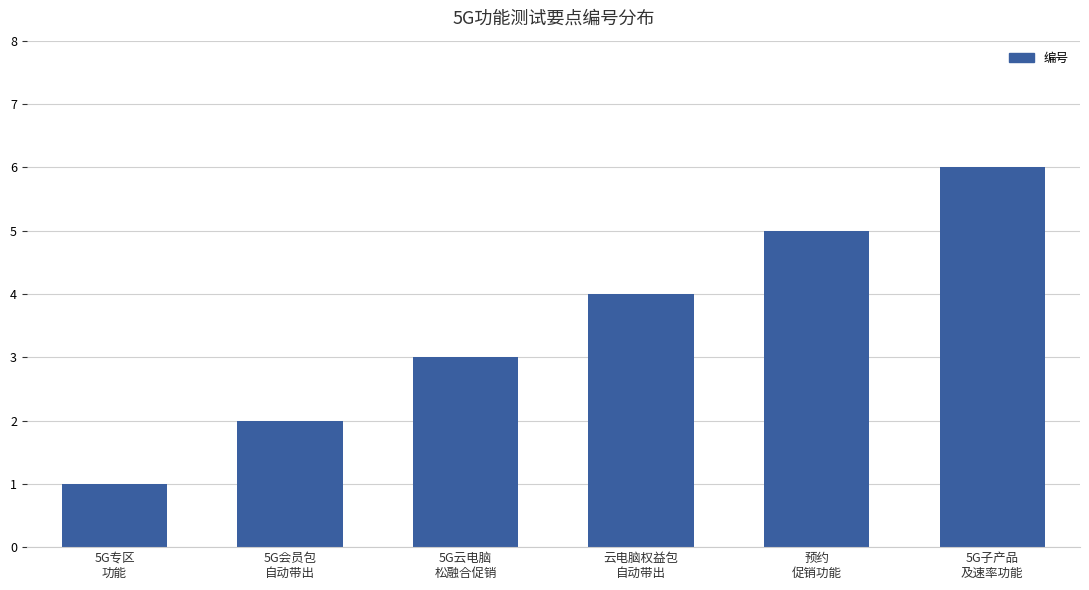

What is the maximum value shown in the chart?

6